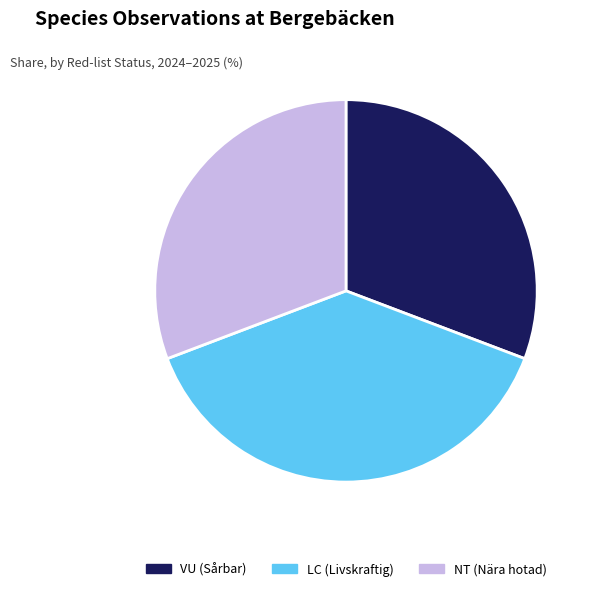

Is the sum of NT (Nära hotad) and VU (Sårbar) greater than half?

Yes